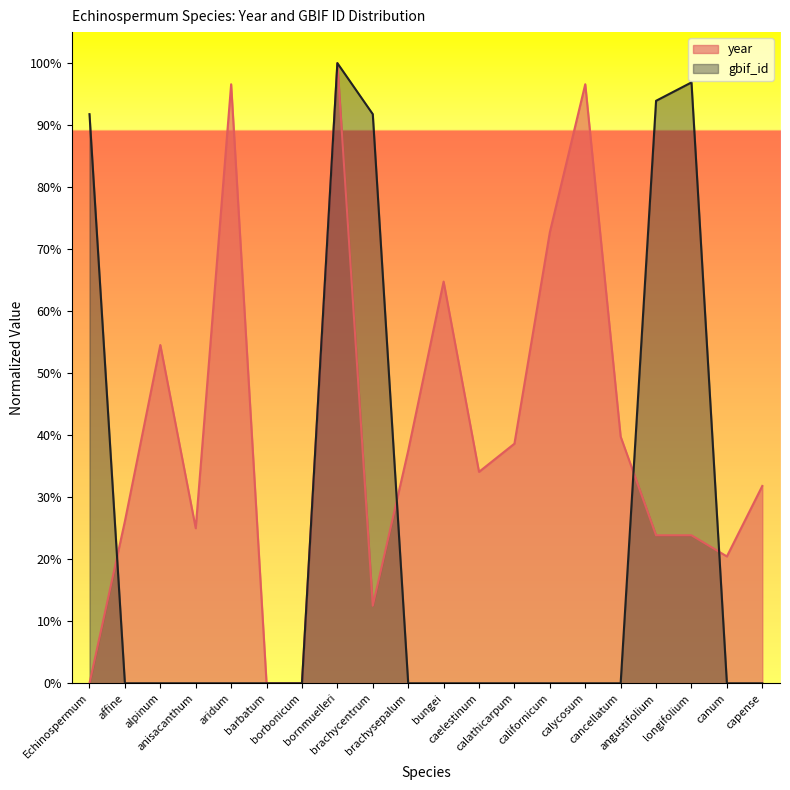

Between calycosum and bungei, which is larger?

calycosum